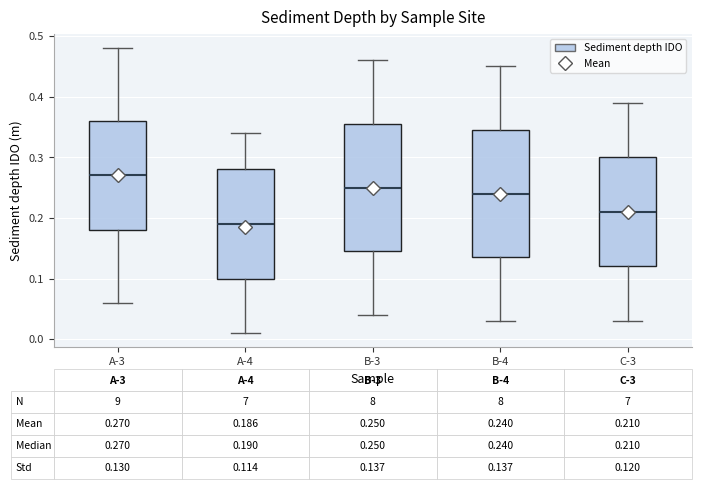

Which box has the highest median line?

A-3